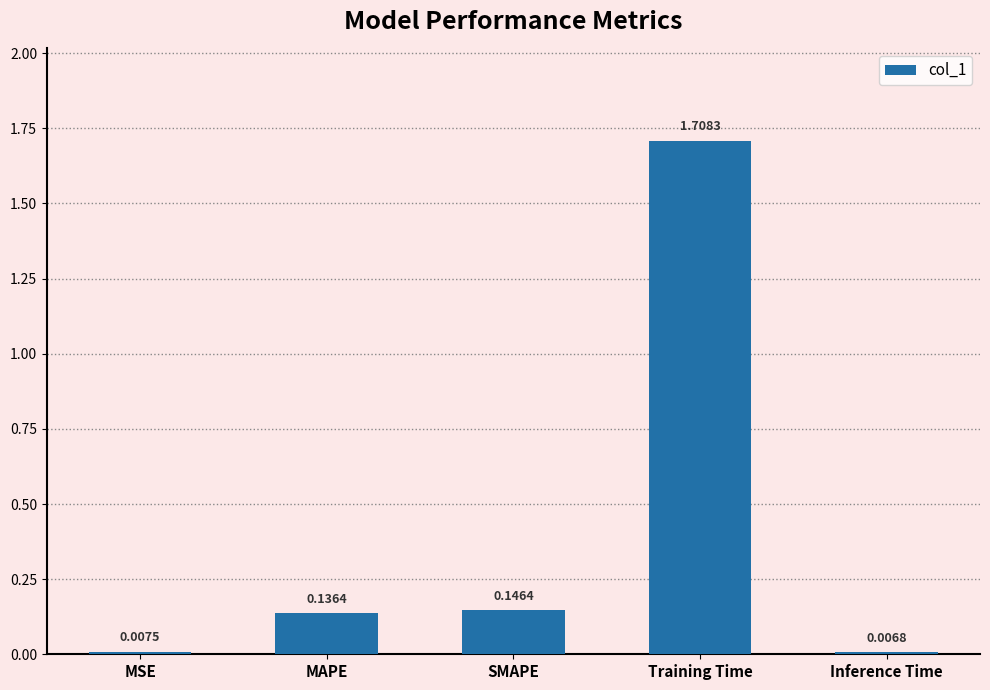

Which has a higher value, SMAPE or MSE?

SMAPE